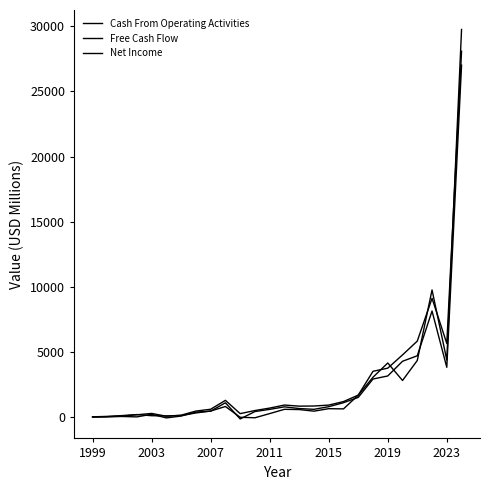

After their last crossing, which series has the higher values: Net Income or Free Cash Flow?

Net Income